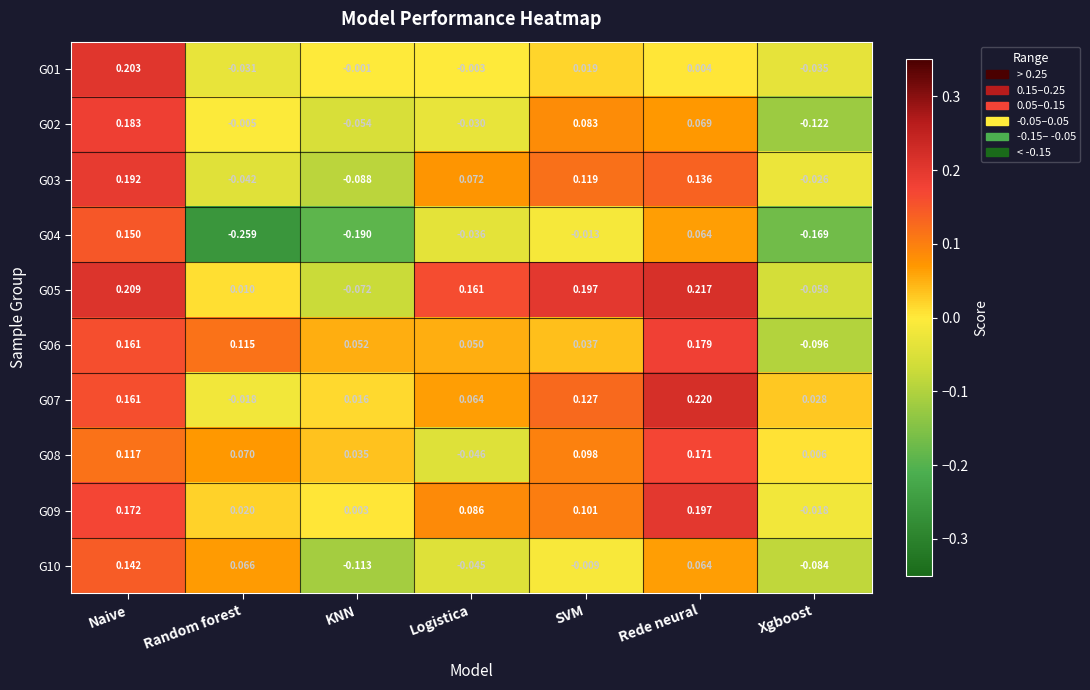

How many values in G10 are below zero?

4